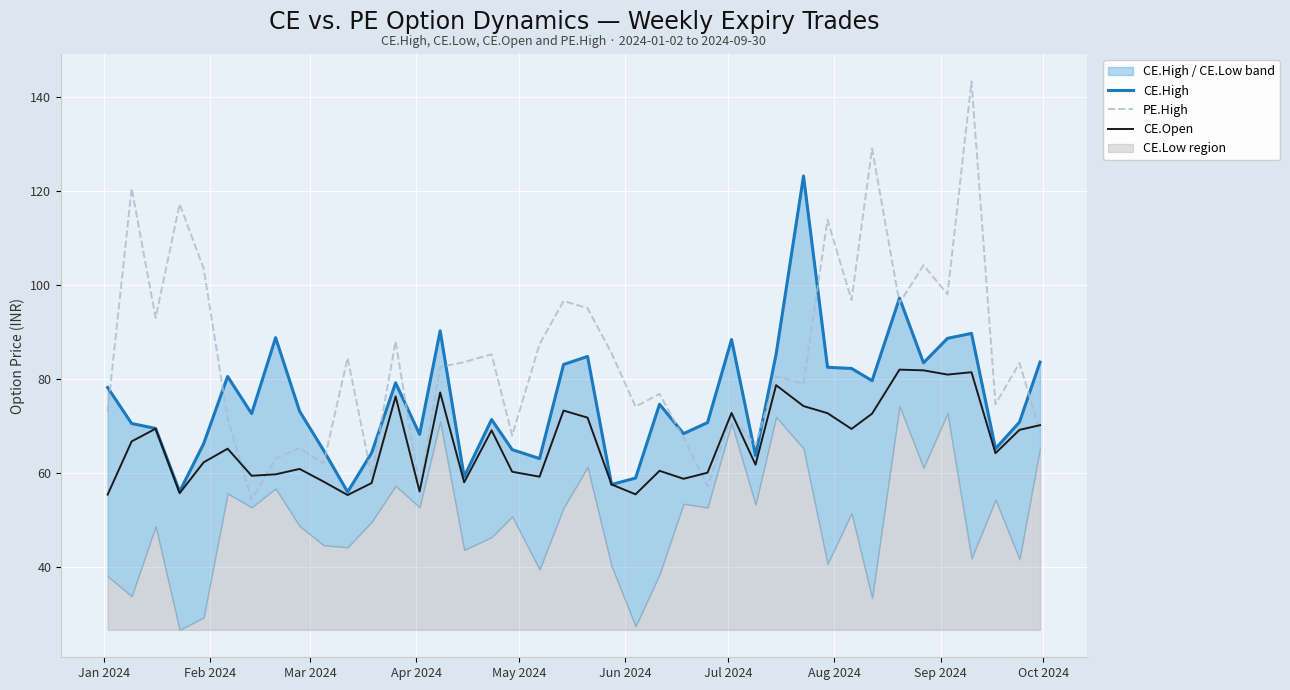

What is the minimum value for CE.Open?

55.4